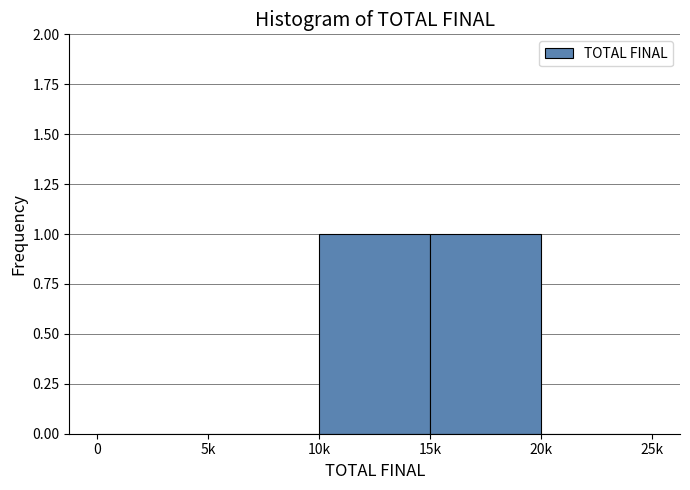

Reading left to right, transcribe all the data shown in this chart.

0=0	5k=0	10k=1	15k=1	20k=0